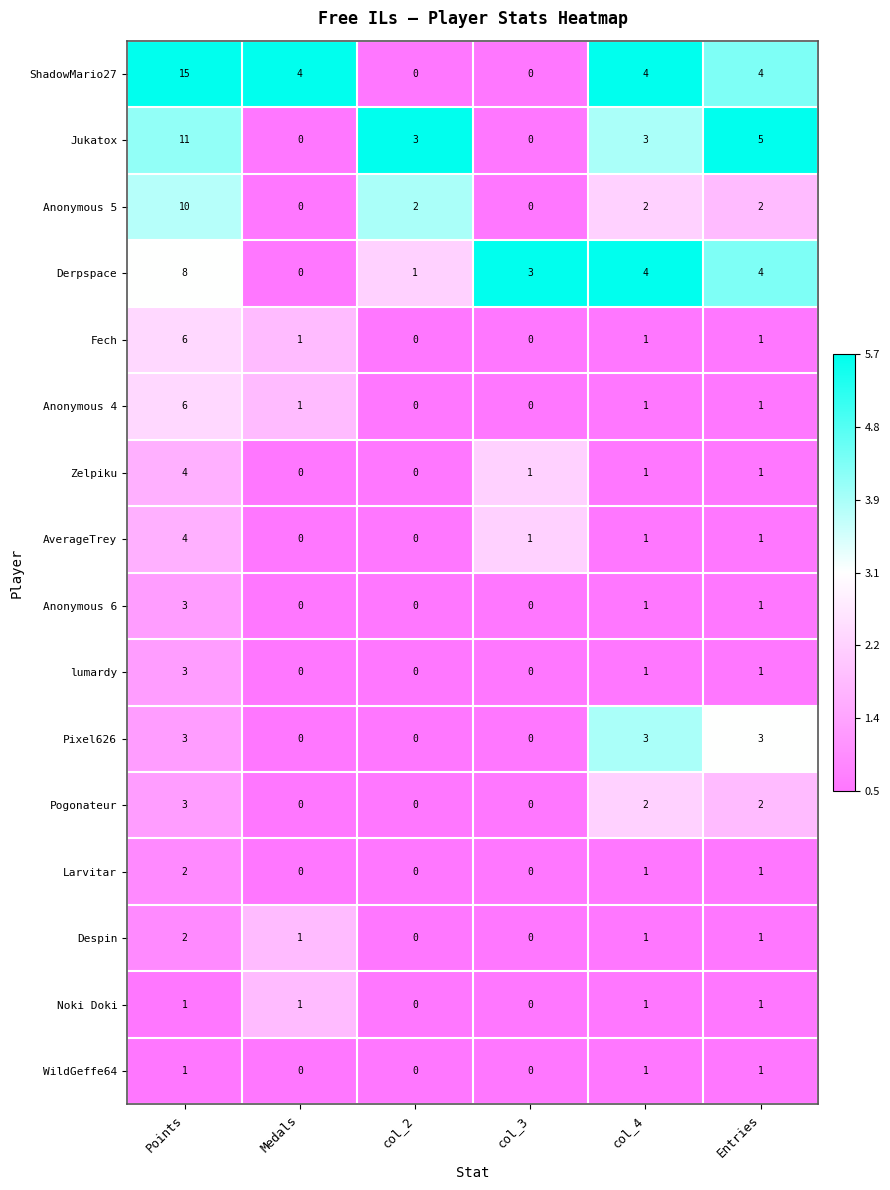

What is the total value across all series at Medals?

8